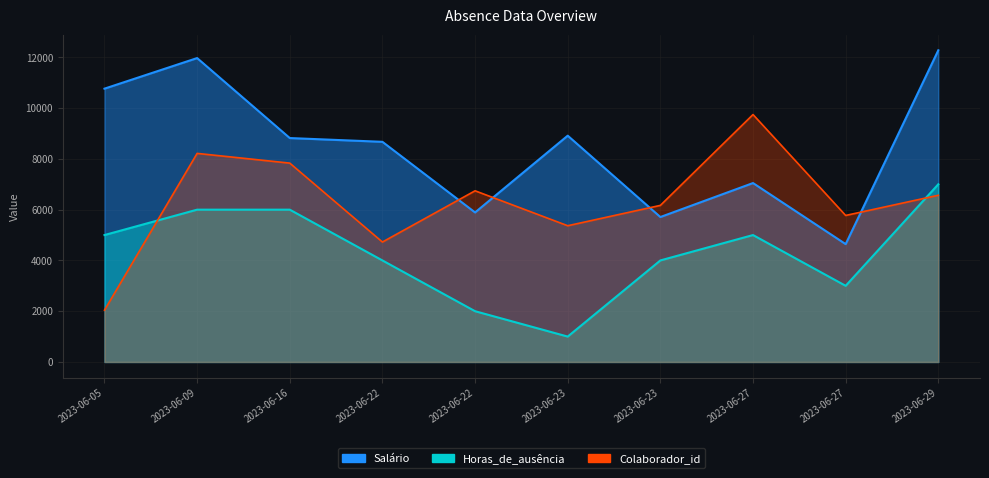

What is the sum of the Horas_de_ausência values at 2023-06-27 and 2023-06-23?

4000.0